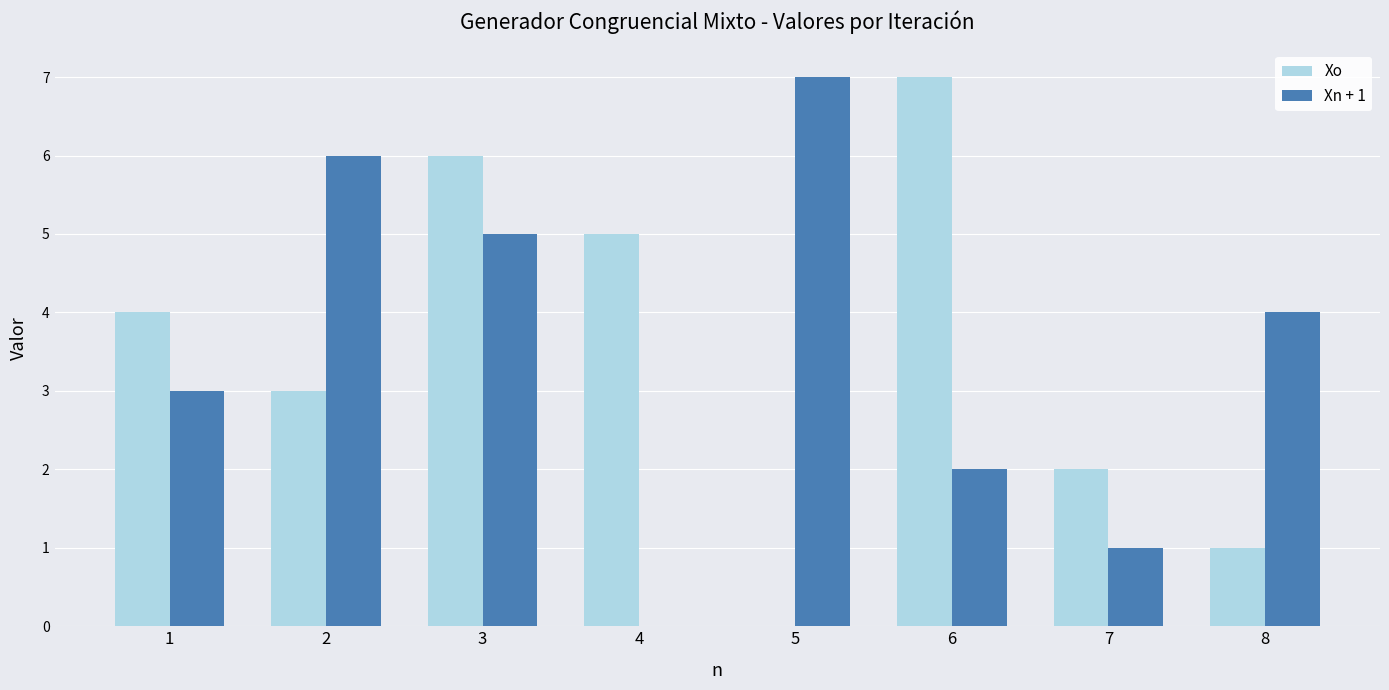

What is the sum of all Xo values?

28